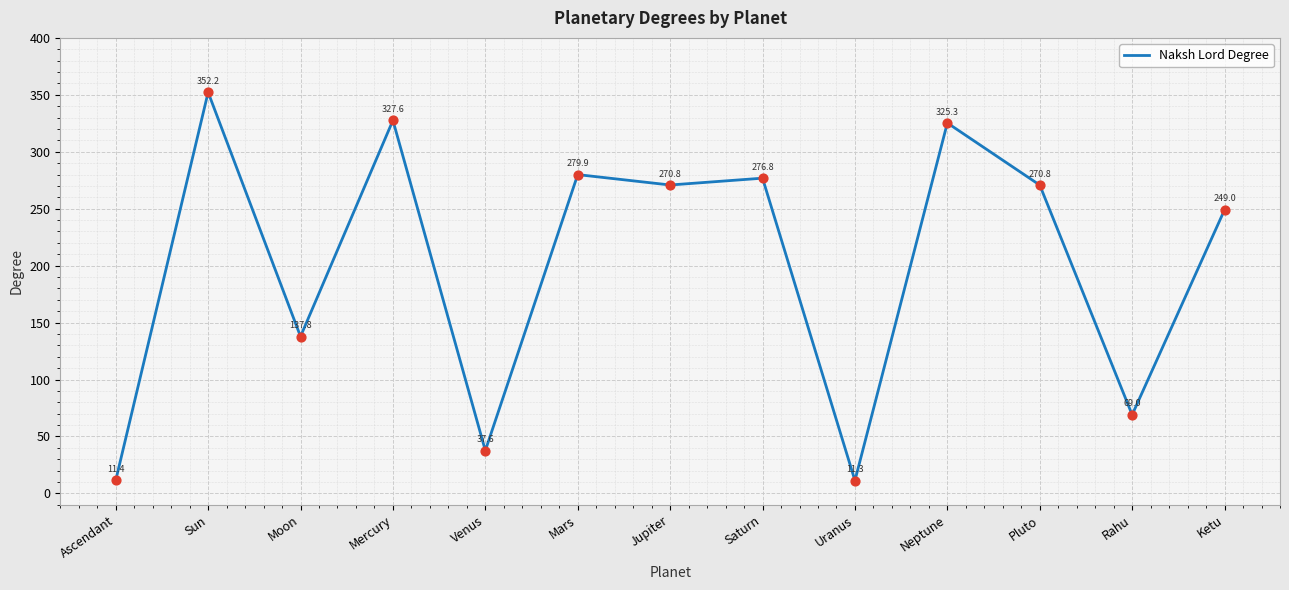

Which has a higher value, Neptune or Ketu?

Neptune